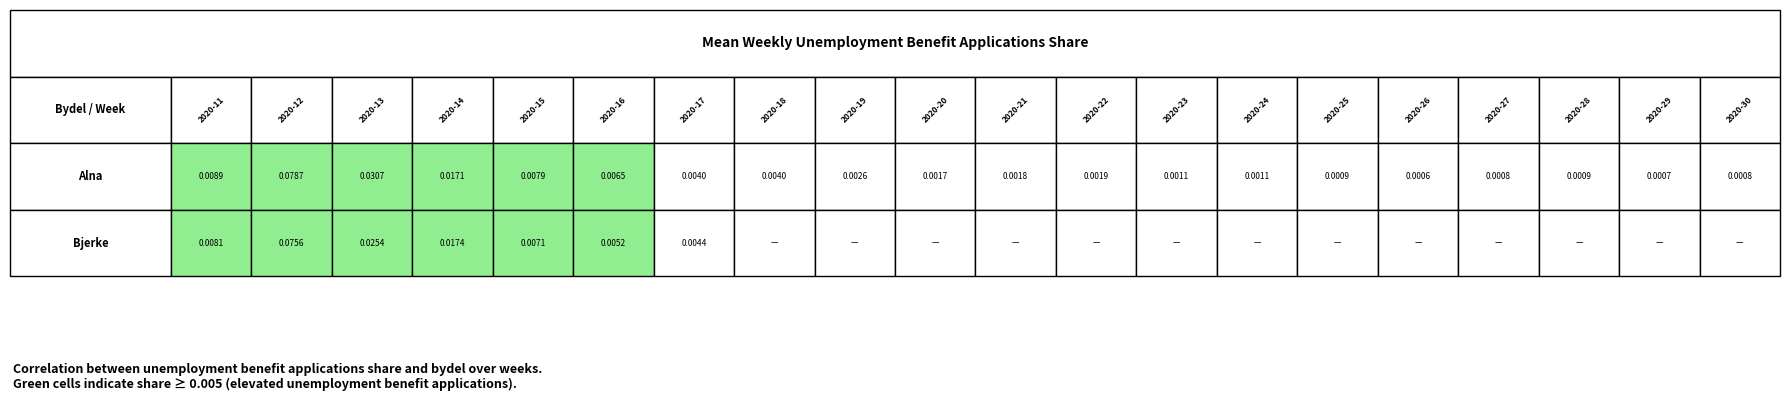

Reading left to right, list all the values displayed in this chart.

Alna: 0=0.0	1=0.1	2=0.0	3=0.0	4=0.0	5=0.0	6=0.0	7=0.0	8=0.0	9=0.0	10=0.0	11=0.0	12=0.0	13=0.0	14=0.0	15=0.0	16=0.0	17=0.0	18=0.0	19=0.0
Bjerke: 0=0.0	1=0.1	2=0.0	3=0.0	4=0.0	5=0.0	6=0.0	7=0.0	8=0.0	9=0.0	10=0.0	11=0.0	12=0.0	13=0.0	14=0.0	15=0.0	16=0.0	17=0.0	18=0.0	19=0.0